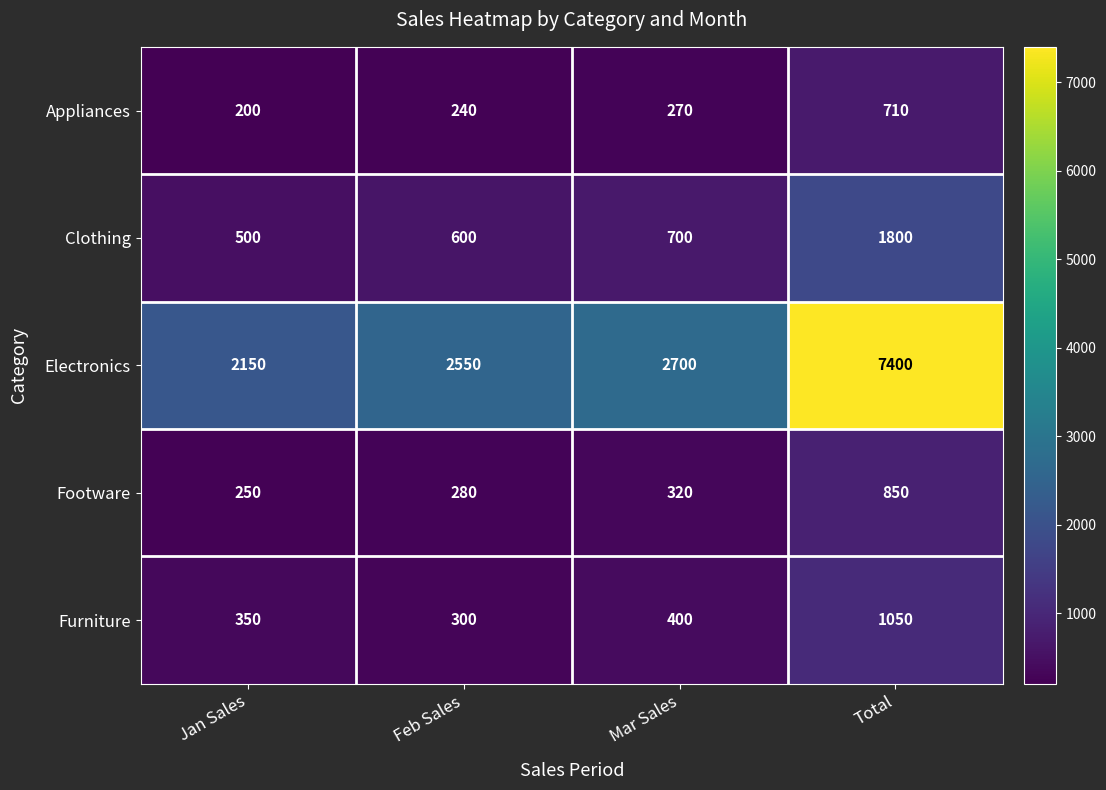

Which category has the lowest value across all series?

Jan Sales